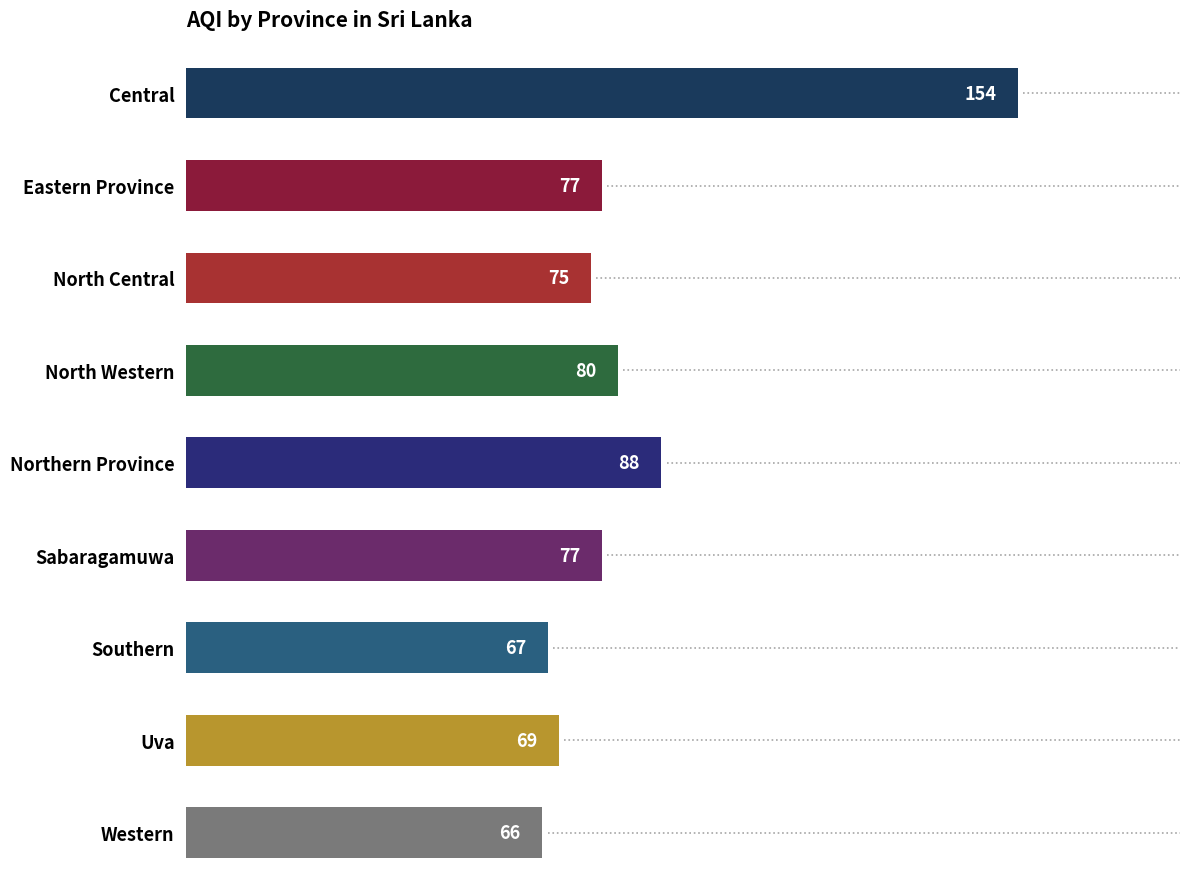

What is the difference between the maximum and minimum values?

88